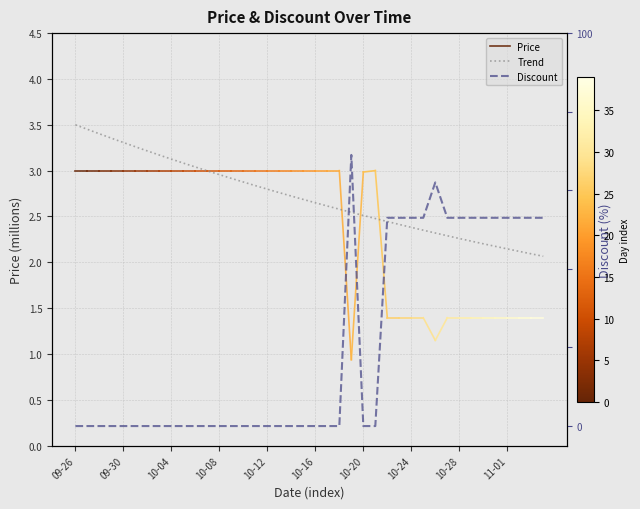

Reading right to left, what are all the values shown in this chart?

53	53	53	53	53	53	53	53	53	62	53	53	53	53	0	0	69	0	0	0	0	0	0	0	0	0	0	0	0	0	0	0	0	0	0	0	0	0	0	0